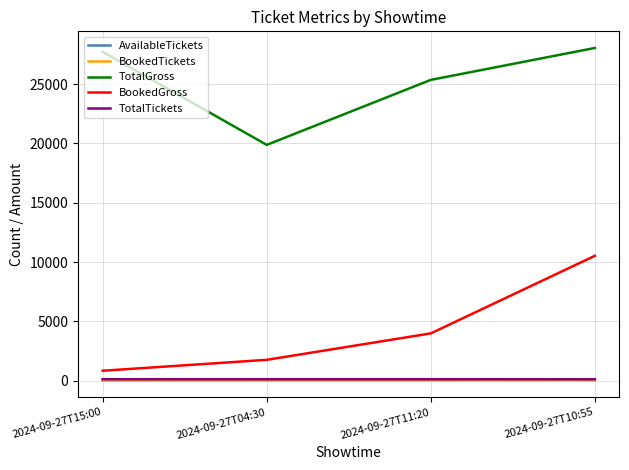

What is the minimum value for BookedGross?

840